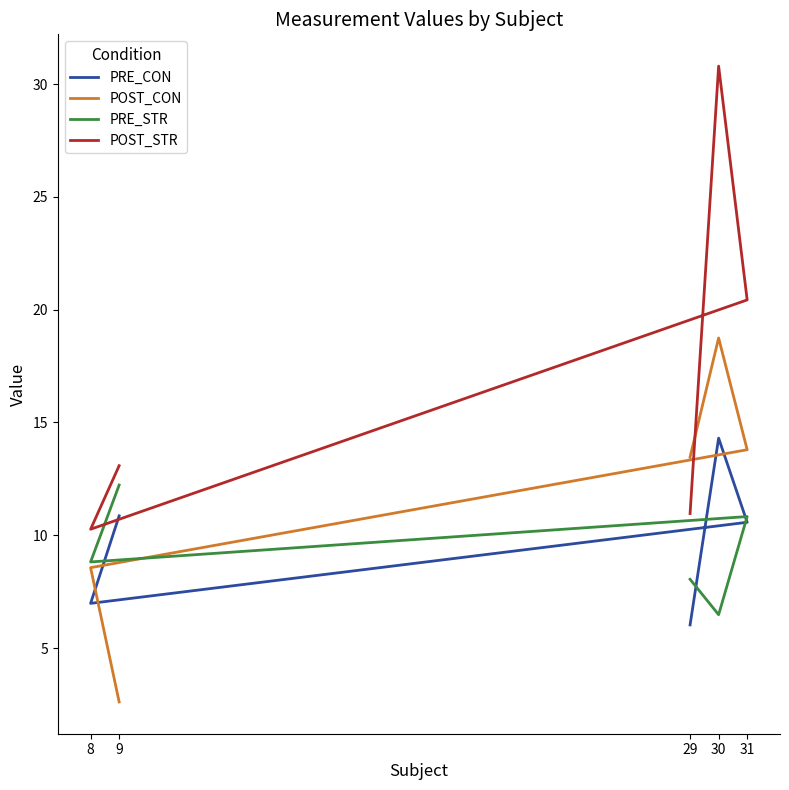

What is the difference between the highest and lowest values at 29?

7.4